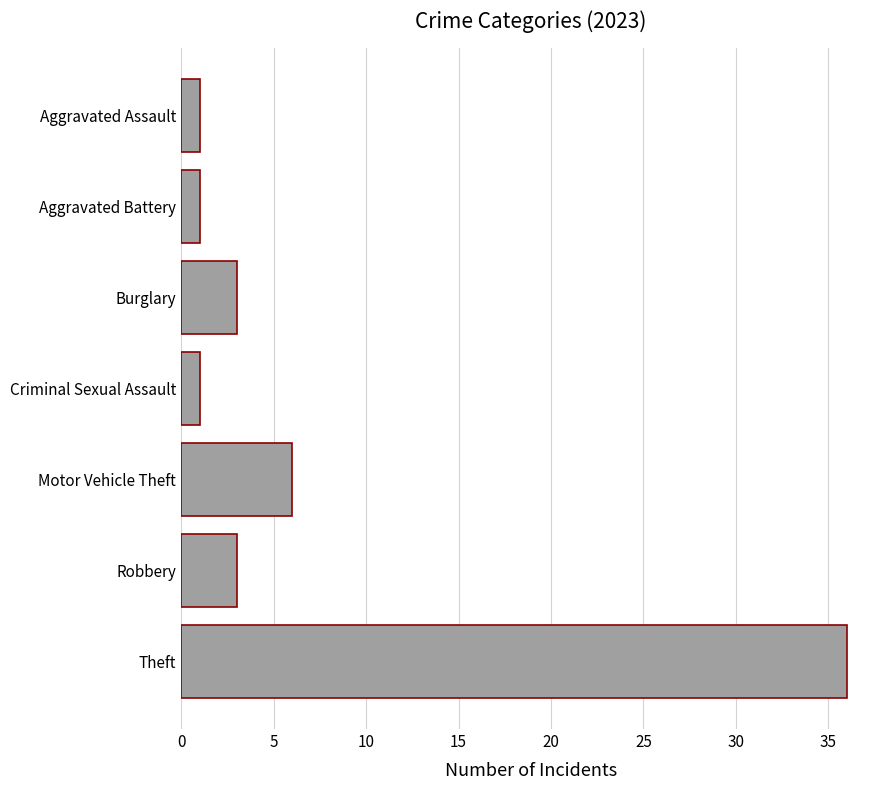

The chart shows a value of 1 at Aggravated Battery. True or false?

True